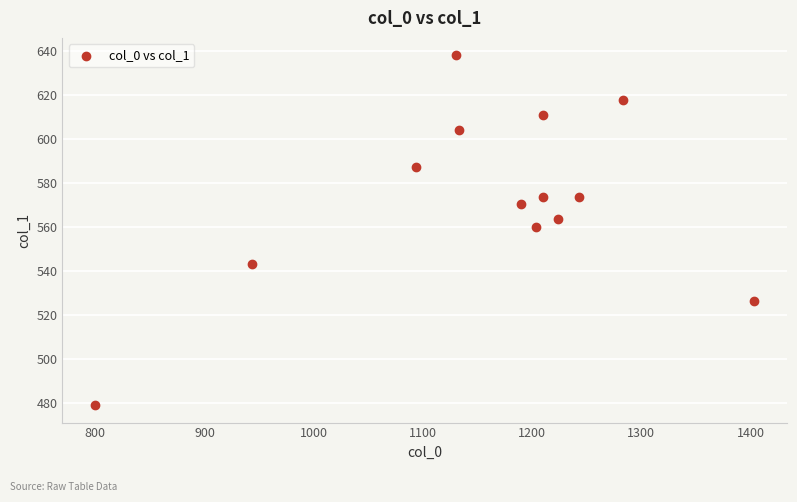

What is the range of X values (max minus min)?

603.3